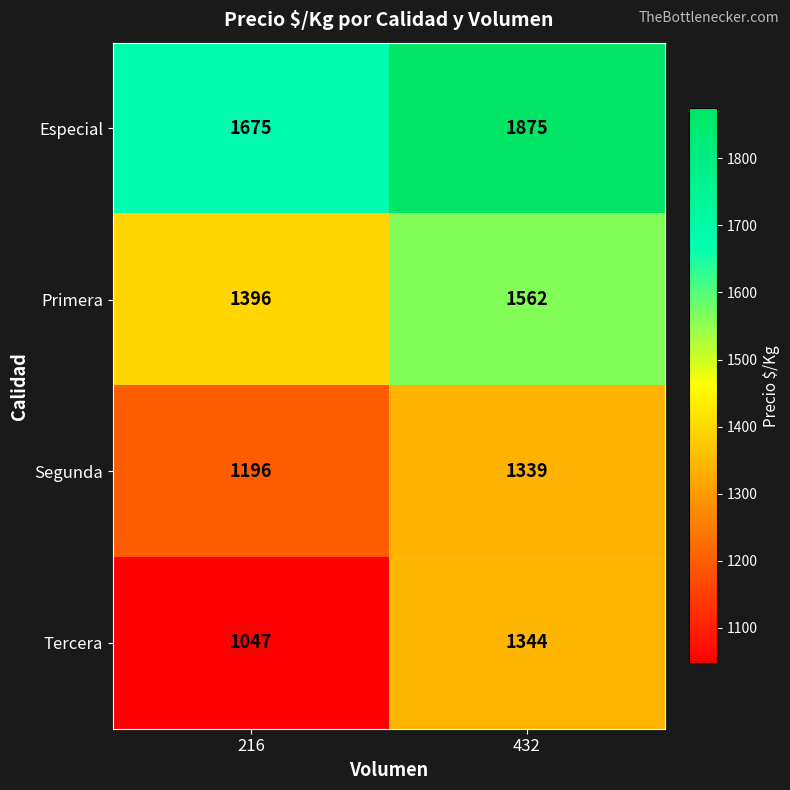

At which label does Primera reach its peak?

432